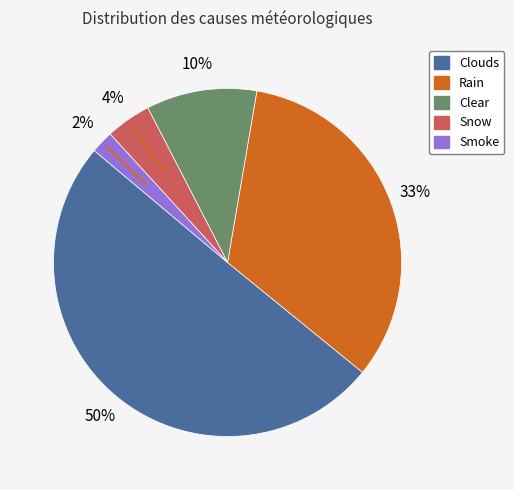

Is Rain the majority of the pie?

No